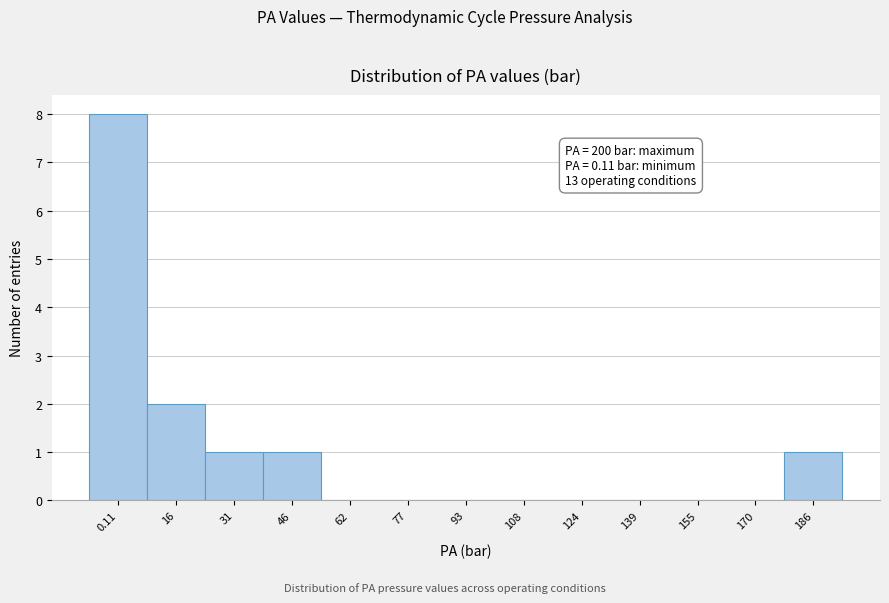

Reading left to right, list all the values displayed in this chart.

0.11=8	16=2	31=1	46=1	62=0	77=0	93=0	108=0	124=0	139=0	155=0	170=0	186=1